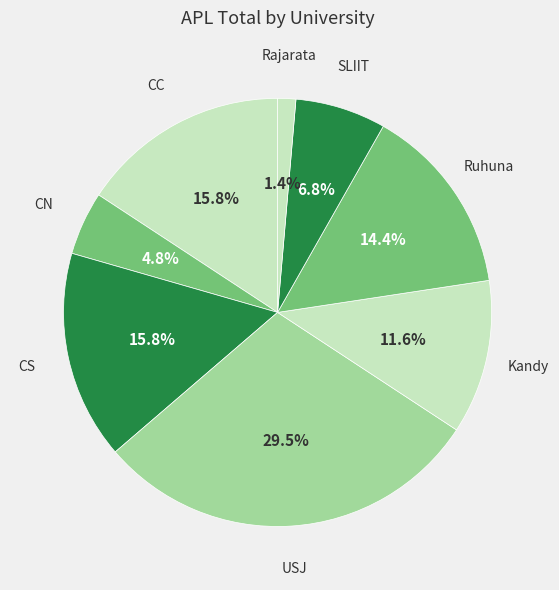

Does any single category account for the majority?

No